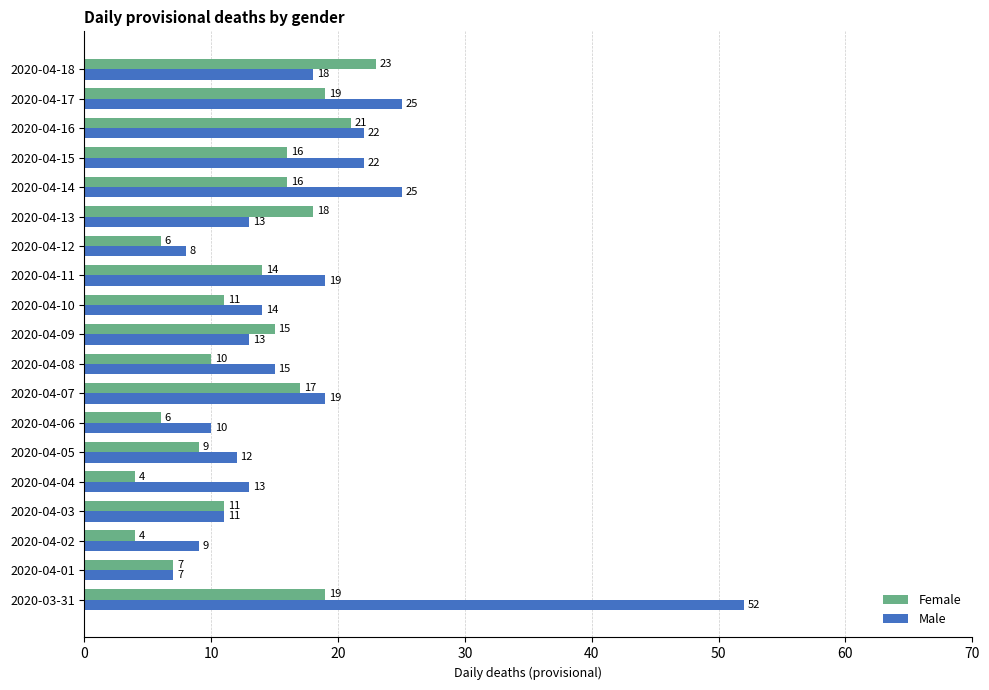

What are all the series names shown in the legend?

Female, Male